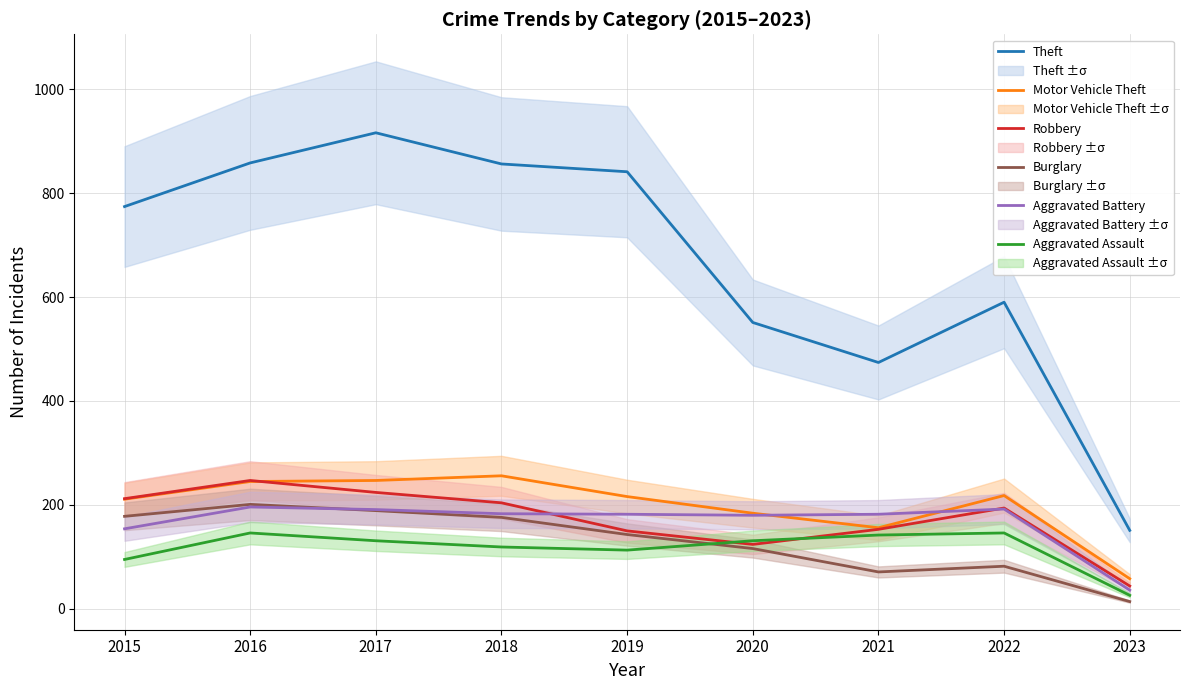

What is the value of the Robbery point at the 1st from the left?

212